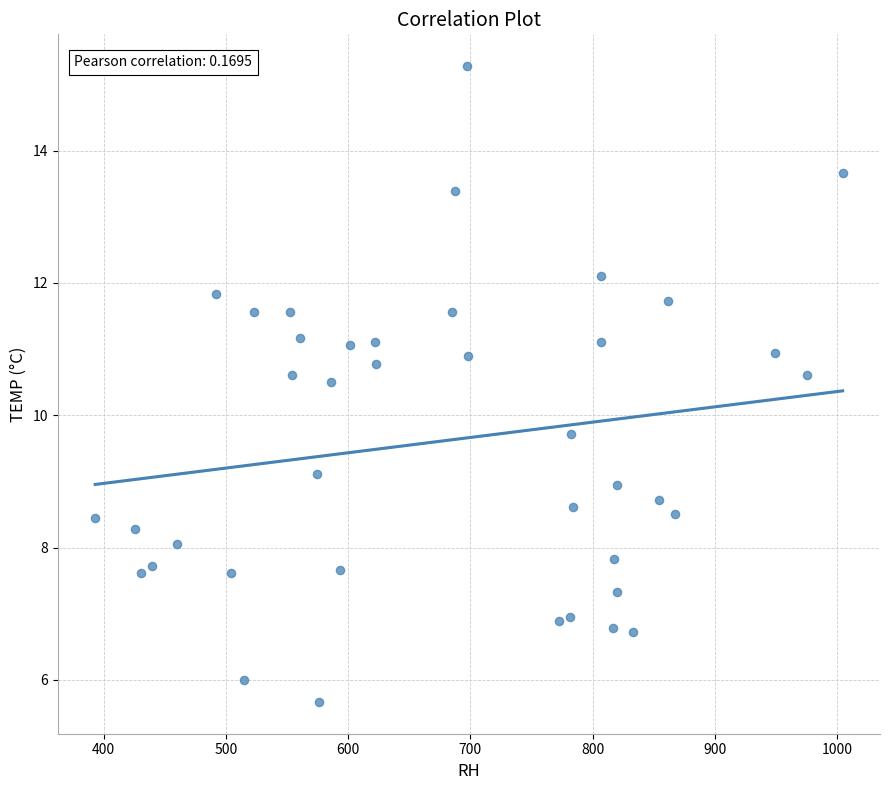

What Y value in the scatter plot is closest to 10?

9.7